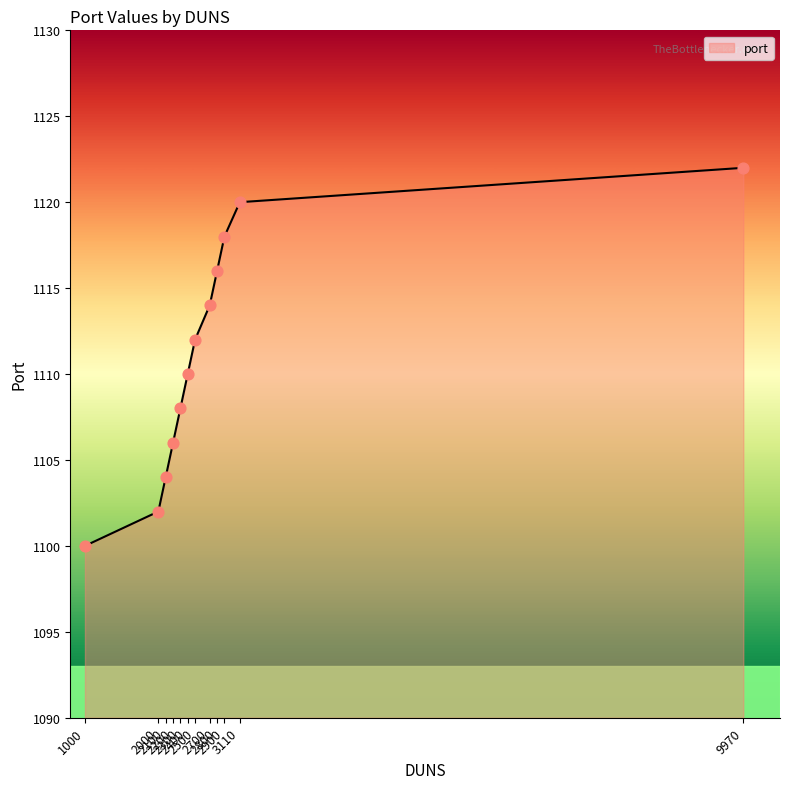

What is the change in value from 1000 to 2500?

+12